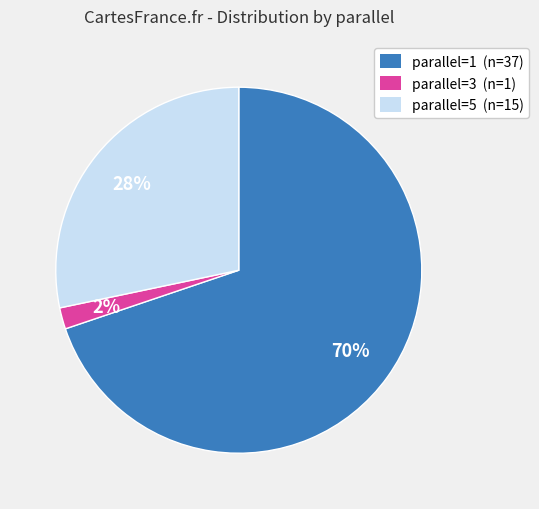

Is the sum of parallel=5 (n=15) and parallel=3 (n=1) greater than half?

No